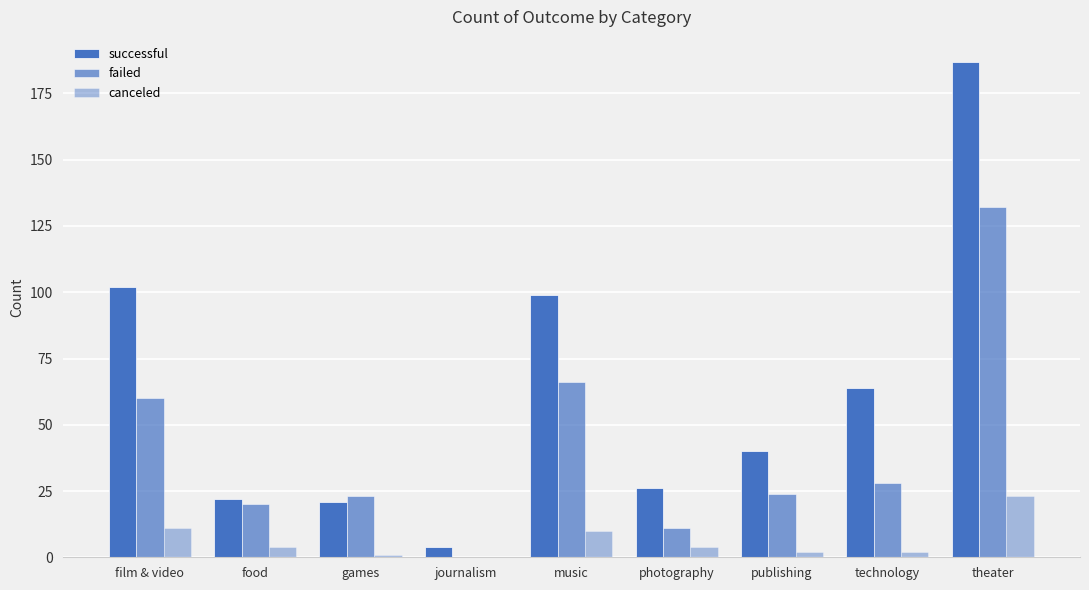

Reading right to left, extract all data points from this chart.

successful: 187	64	40	26	99	4	21	22	102
failed: 132	28	24	11	66	0	23	20	60
canceled: 23	2	2	4	10	0	1	4	11